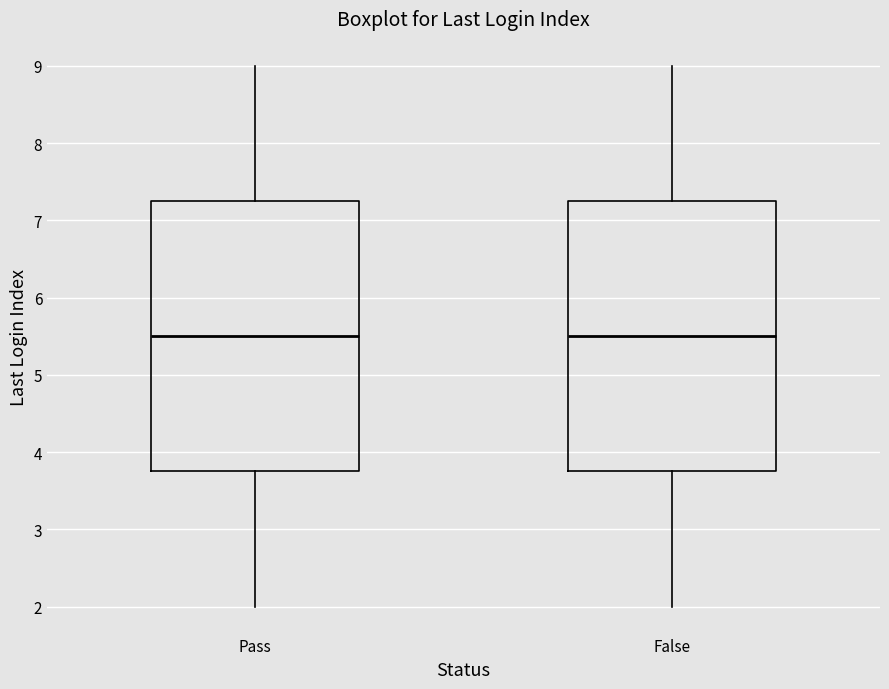

Reading left to right, read every box against the y-axis: the position of its median line, the range the box covers, and the ends of its whiskers. The values are not printed on the chart, so give them approximately, as read against the axis.

Pass: median 5.5, box 3.8 to 7.3, whiskers 2.0 to 9.0
False: median 5.5, box 3.8 to 7.3, whiskers 2.0 to 9.0